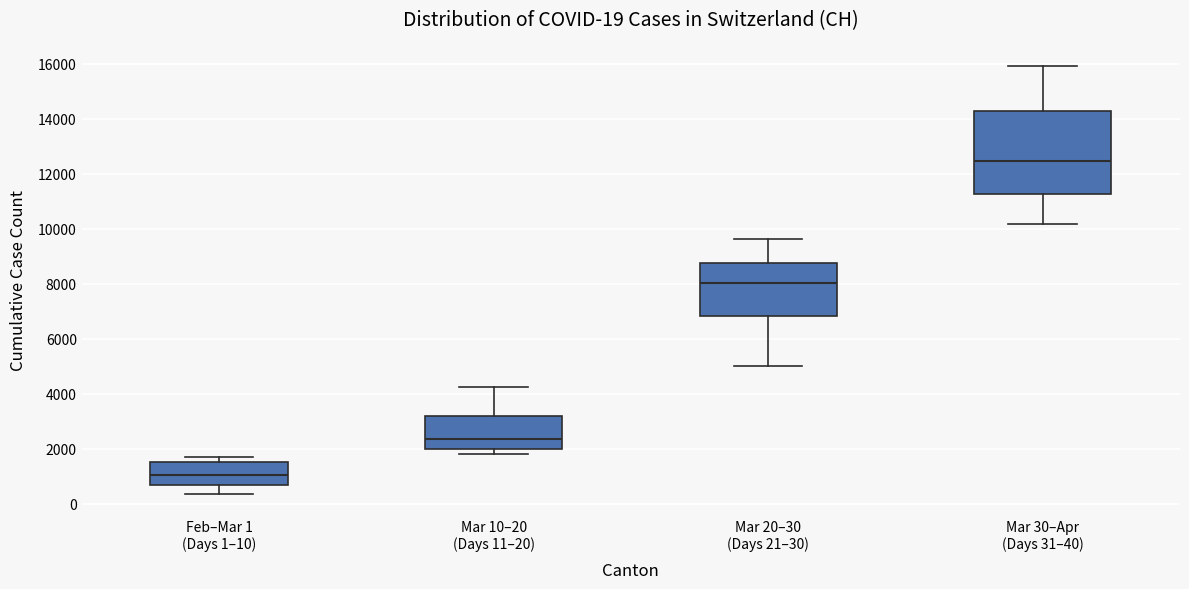

Which box is the tallest, from its lower edge to its upper edge?

Mar 30–Apr (Days 31–40)